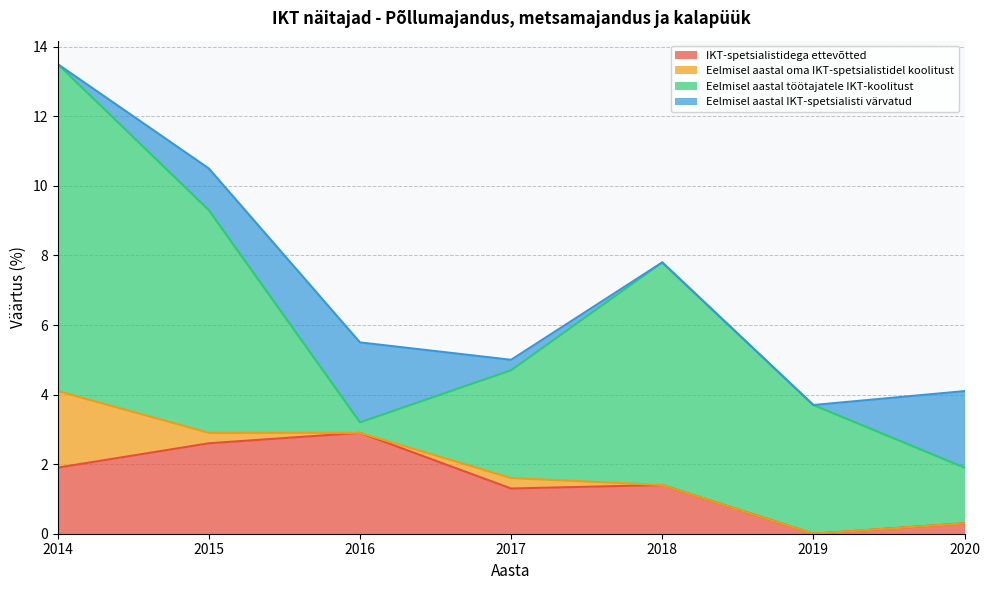

The IKT-spetsialistidega ettevõtted series shows 0.8 at 2017. True or false?

False